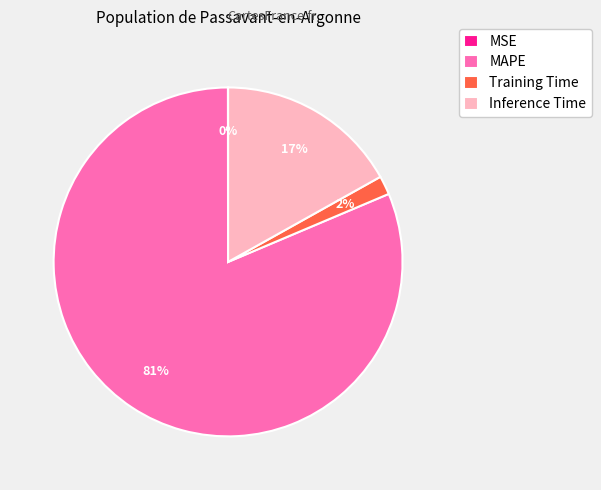

Which slice is the largest?

MAPE